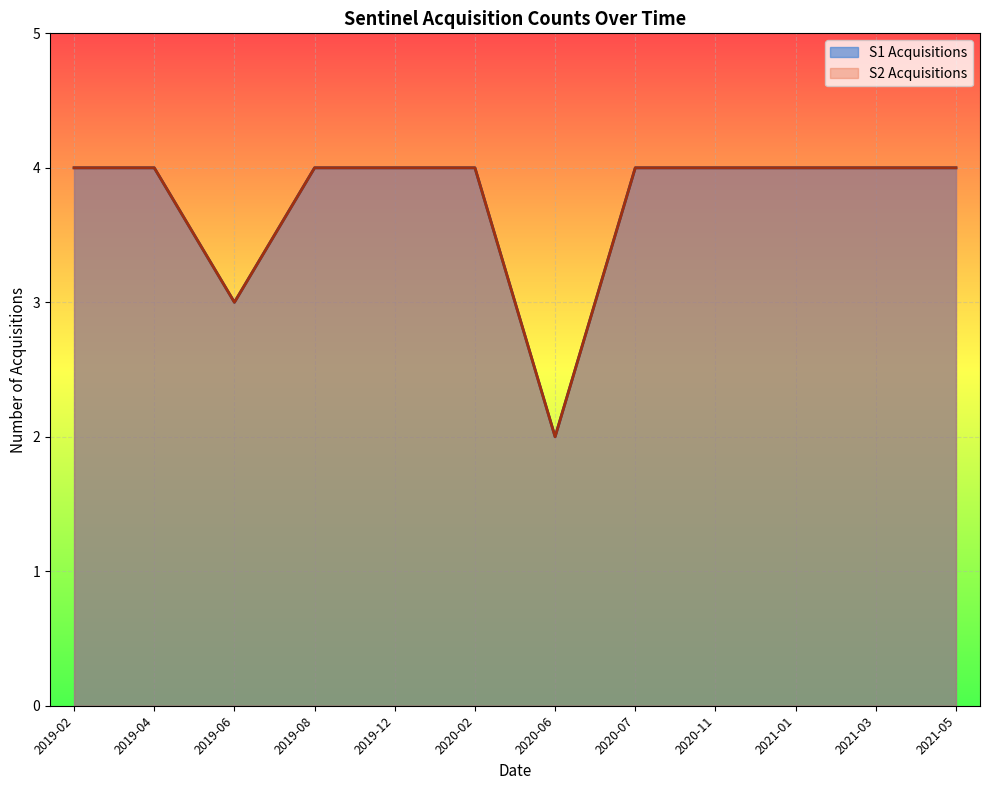

Which series has the widest spread of values?

S1 Acquisitions